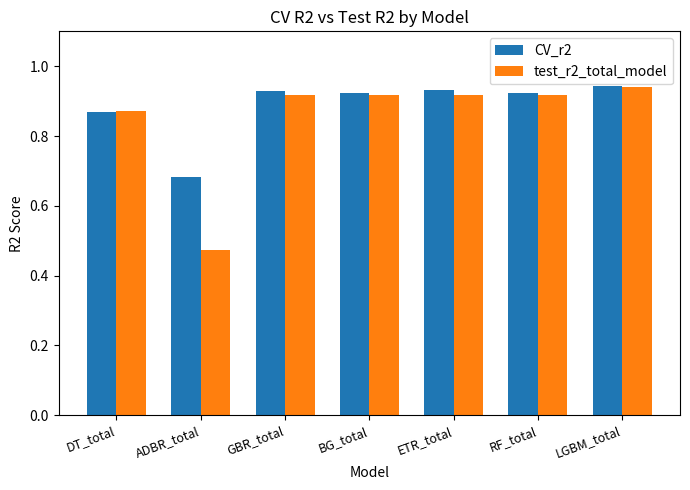

At which category does the chart reach its peak across all series?

LGBM_total